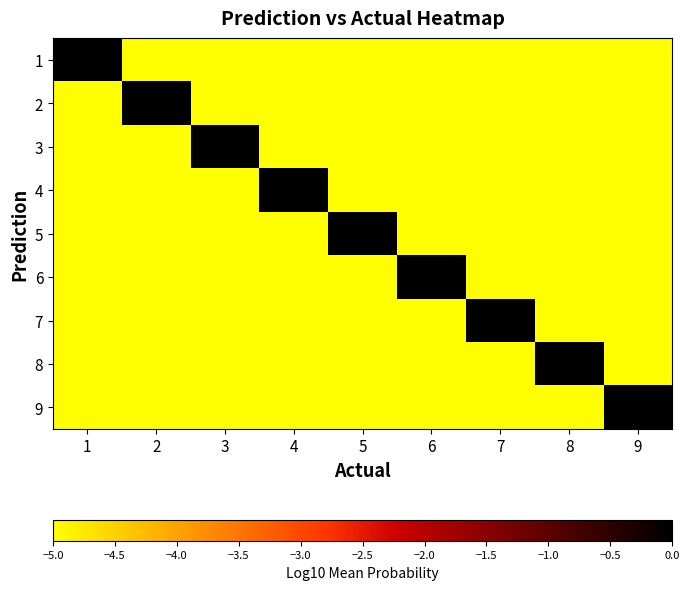

Reading left to right, extract all data points from this chart.

1: 1=-0.0	2=-14.0	3=-14.0	4=-14.0	5=-14.0	6=-14.0	7=-14.0	8=-14.0	9=-14.0
2: 1=-14.0	2=-0.0	3=-14.0	4=-14.0	5=-14.0	6=-14.0	7=-14.0	8=-14.0	9=-14.0
3: 1=-14.0	2=-14.0	3=-0.0	4=-14.0	5=-14.0	6=-14.0	7=-14.0	8=-14.0	9=-14.0
4: 1=-14.0	2=-14.0	3=-14.0	4=-0.0	5=-14.0	6=-14.0	7=-14.0	8=-14.0	9=-14.0
5: 1=-14.0	2=-14.0	3=-14.0	4=-14.0	5=-0.0	6=-14.0	7=-14.0	8=-14.0	9=-14.0
6: 1=-14.0	2=-14.0	3=-14.0	4=-14.0	5=-14.0	6=-0.0	7=-14.0	8=-14.0	9=-14.0
7: 1=-14.0	2=-14.0	3=-14.0	4=-14.0	5=-14.0	6=-14.0	7=-0.0	8=-14.0	9=-14.0
8: 1=-14.0	2=-14.0	3=-14.0	4=-14.0	5=-14.0	6=-14.0	7=-14.0	8=-0.0	9=-14.0
9: 1=-14.0	2=-14.0	3=-14.0	4=-14.0	5=-14.0	6=-14.0	7=-14.0	8=-14.0	9=-0.0